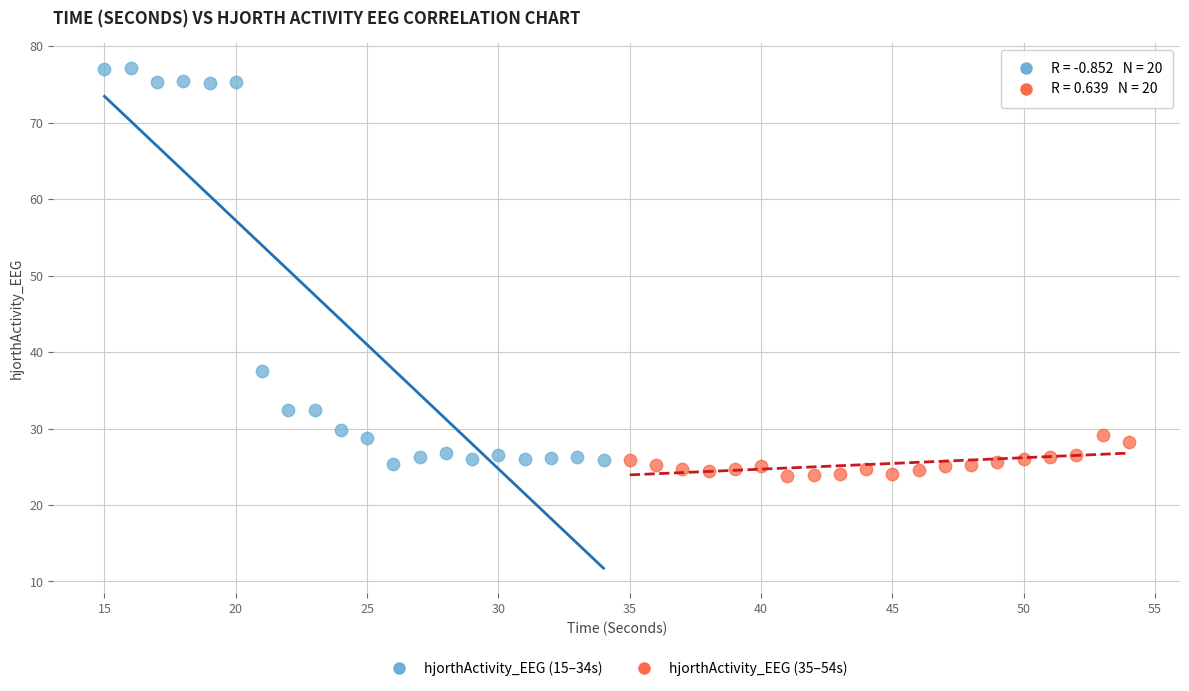

Which series reaches the maximum Y coordinate?

hjorthActivity_EEG (15–34s)